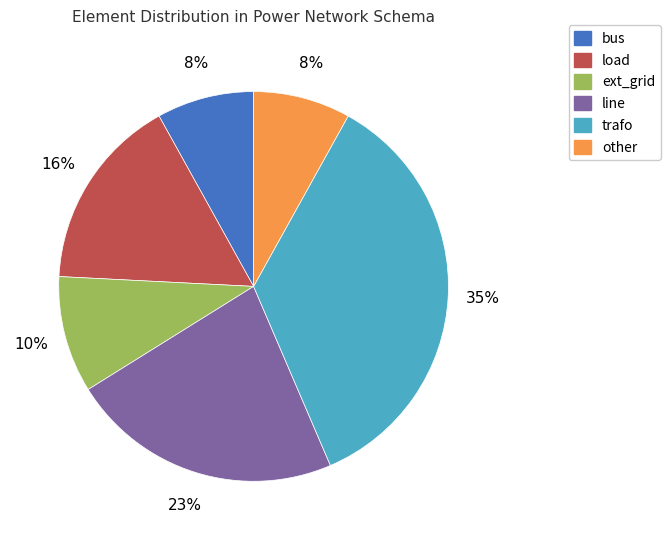

Do other and line together represent more than half of the pie?

No